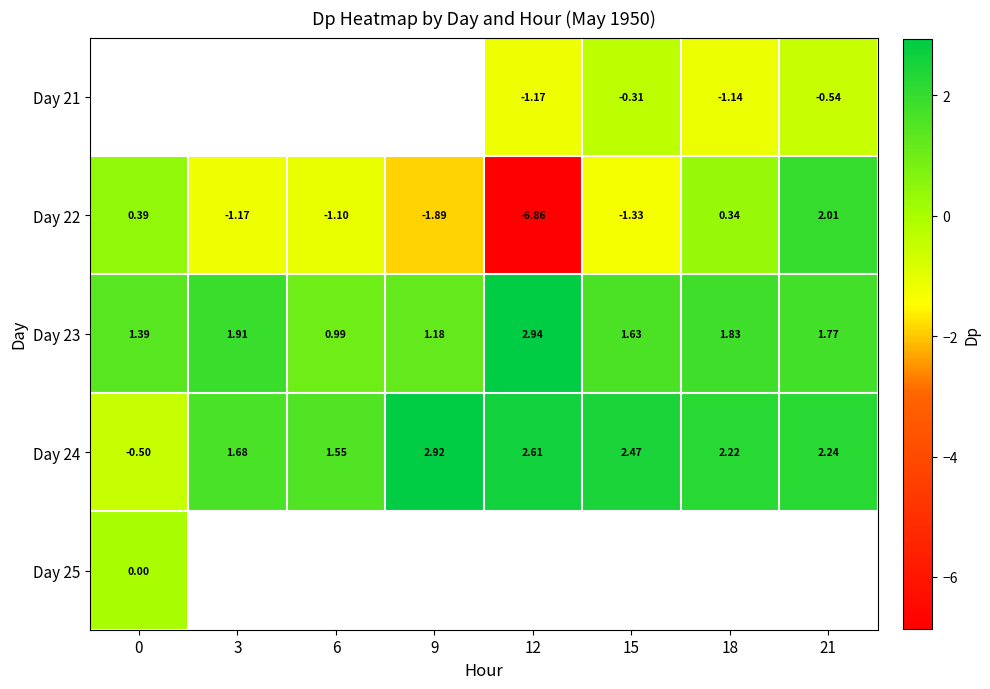

Which category has the lowest value across all series?

12